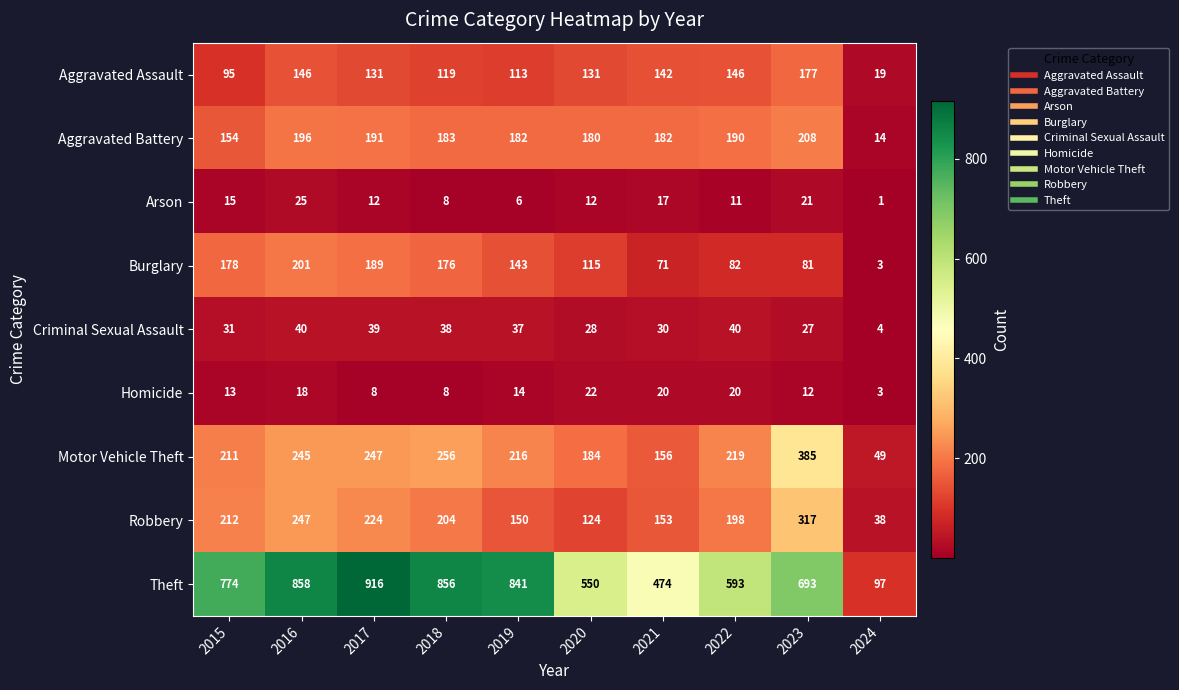

At how many categories does at least one series exceed 260?

9